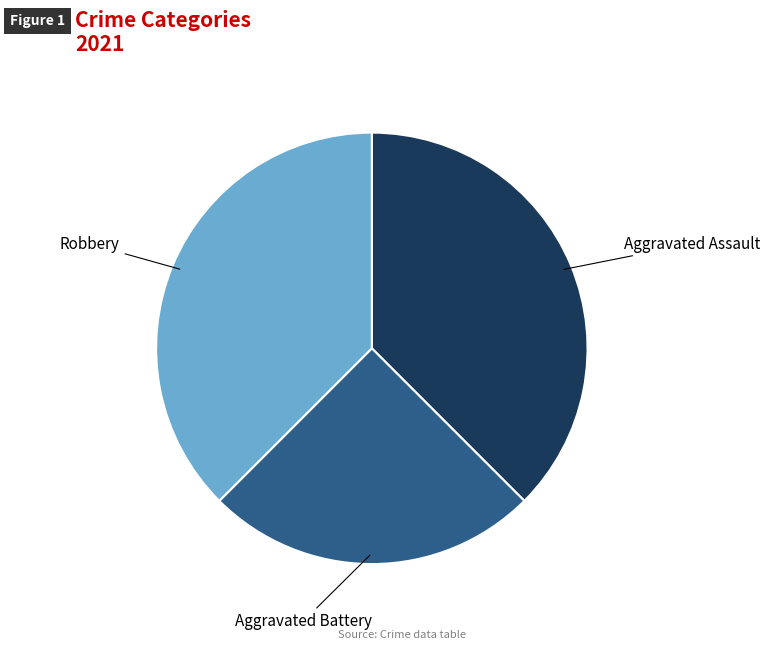

Does any single category account for the majority?

No